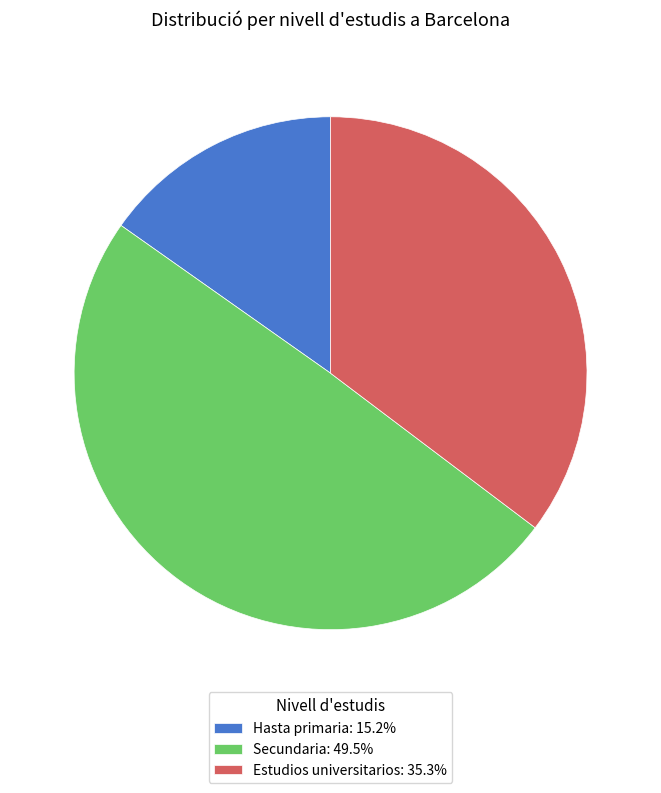

Rank the categories by value from highest to lowest.

Secundaria, Estudios universitarios, Hasta primaria